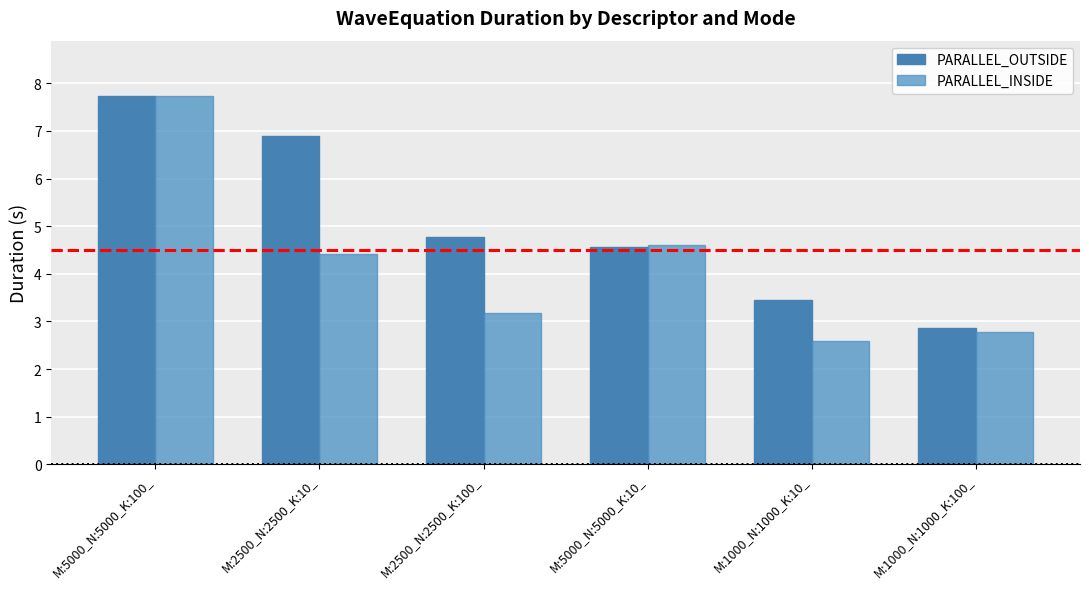

Which label corresponds to the smallest value in the chart?

M:1000_N:1000_K:10_